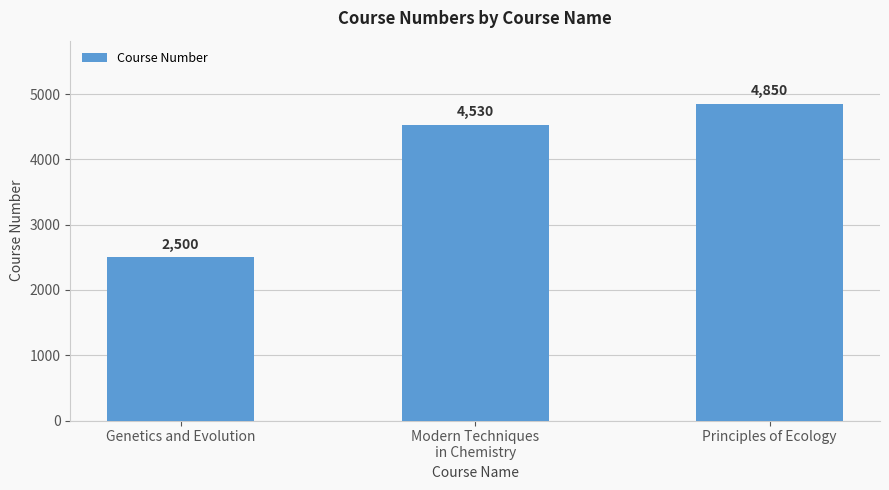

What position from the left is Principles of Ecology?

3